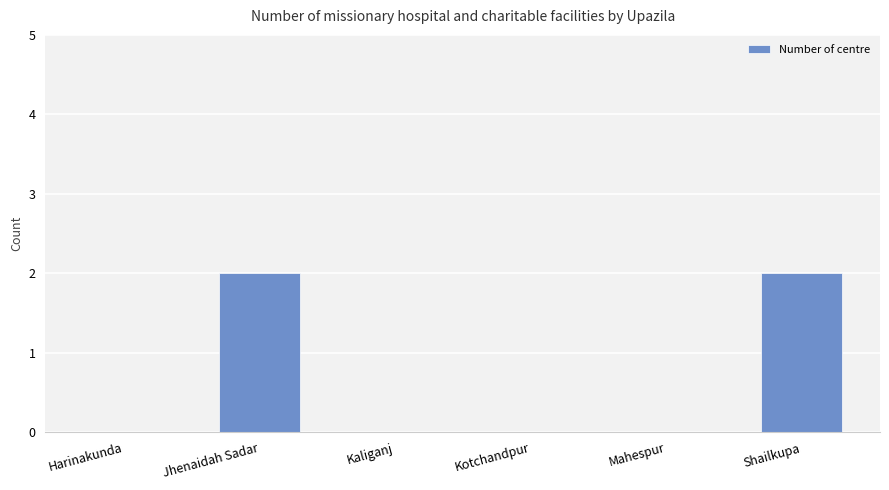

The value at Shailkupa is 3. True or false?

False